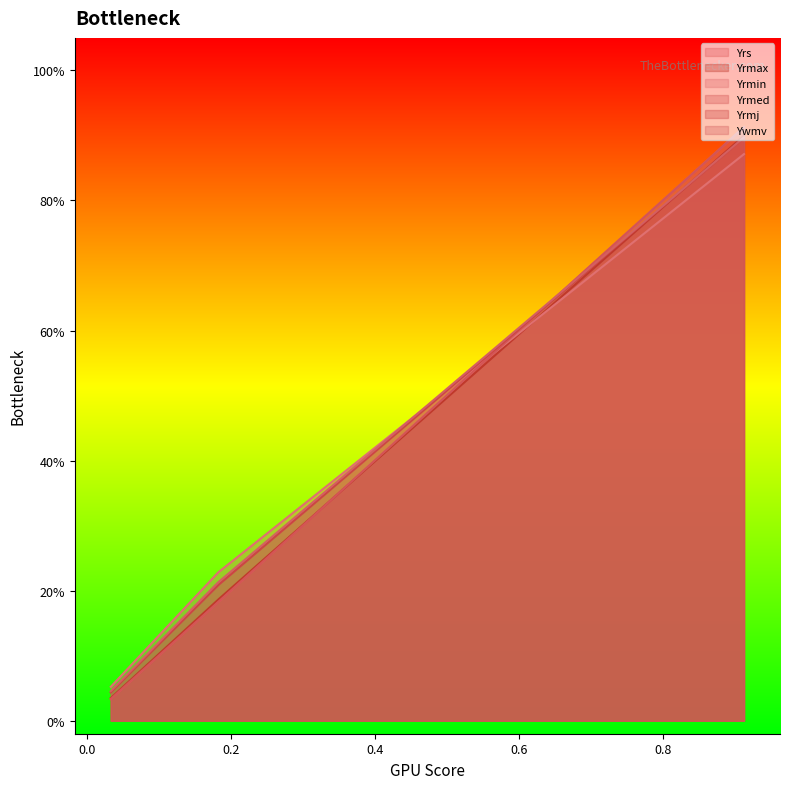

Which category has the lowest value in the Yrmed series?

0.03347773512321531